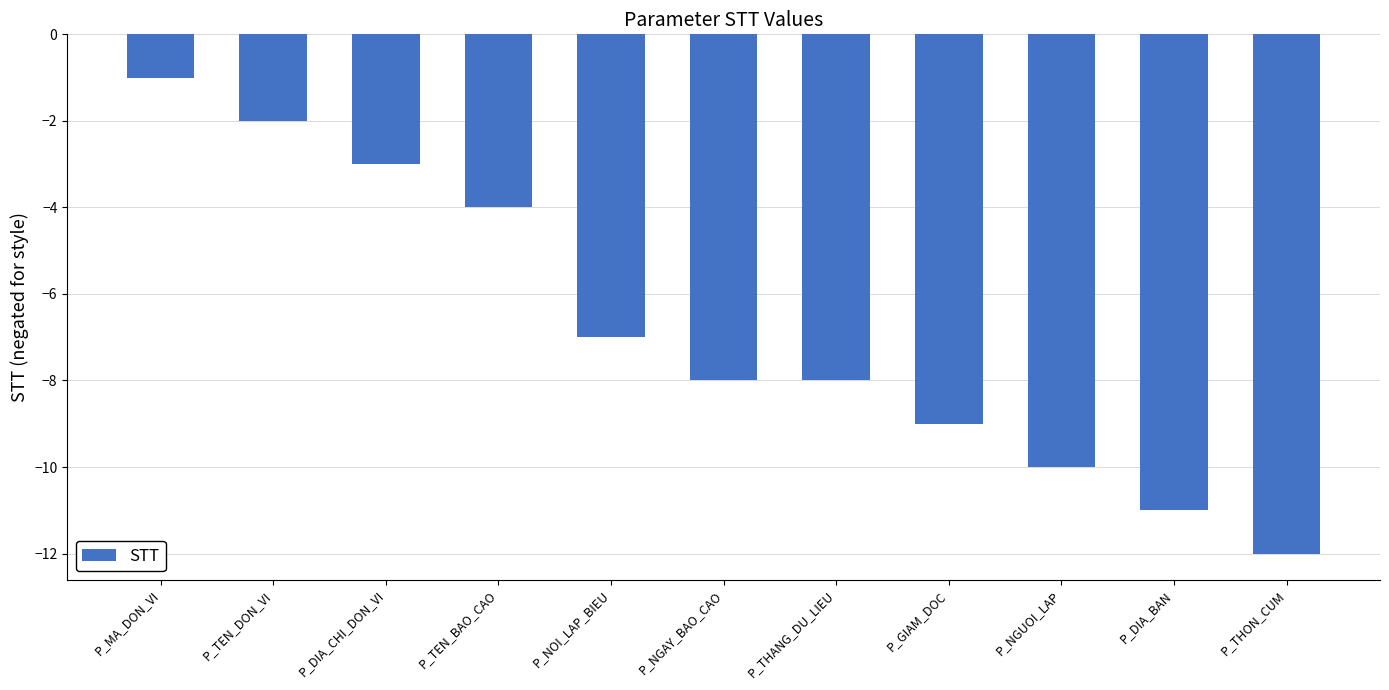

What is the label of the 2nd bar from the right?

P_DIA_BAN